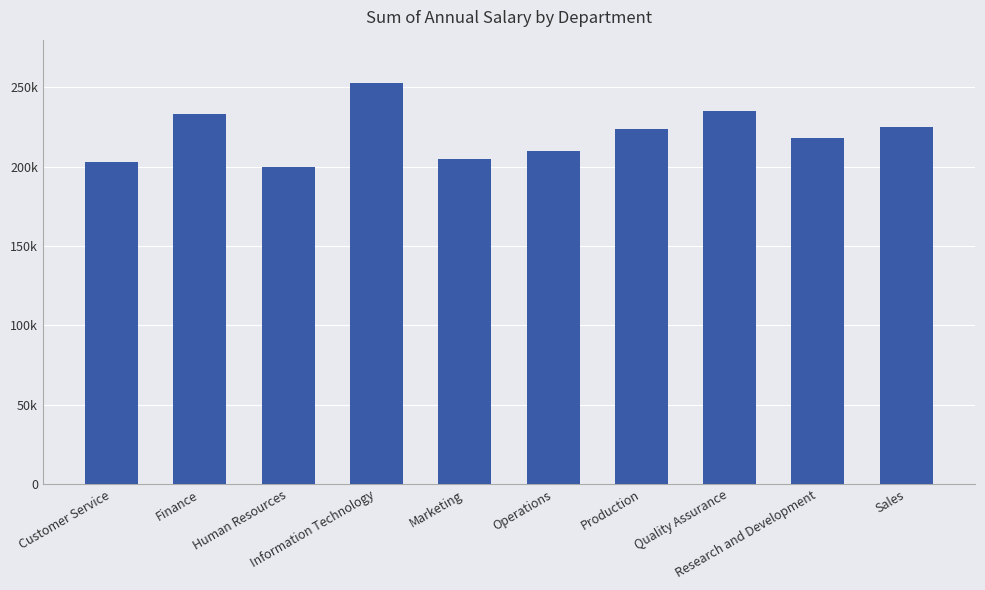

What is the minimum value shown in the chart?

200000